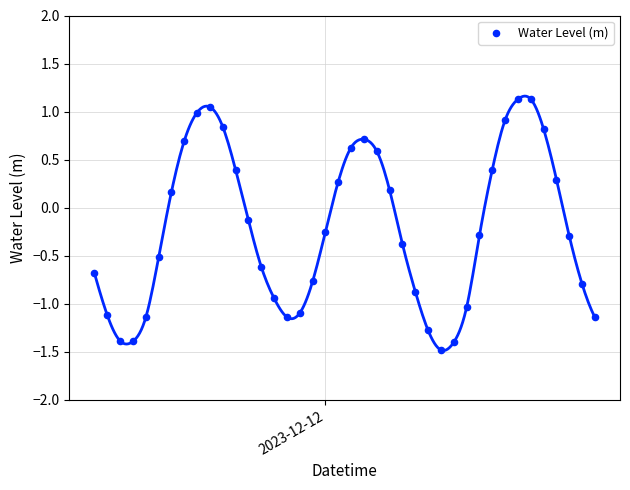

What is the range of Y values (max minus min)?

2.6